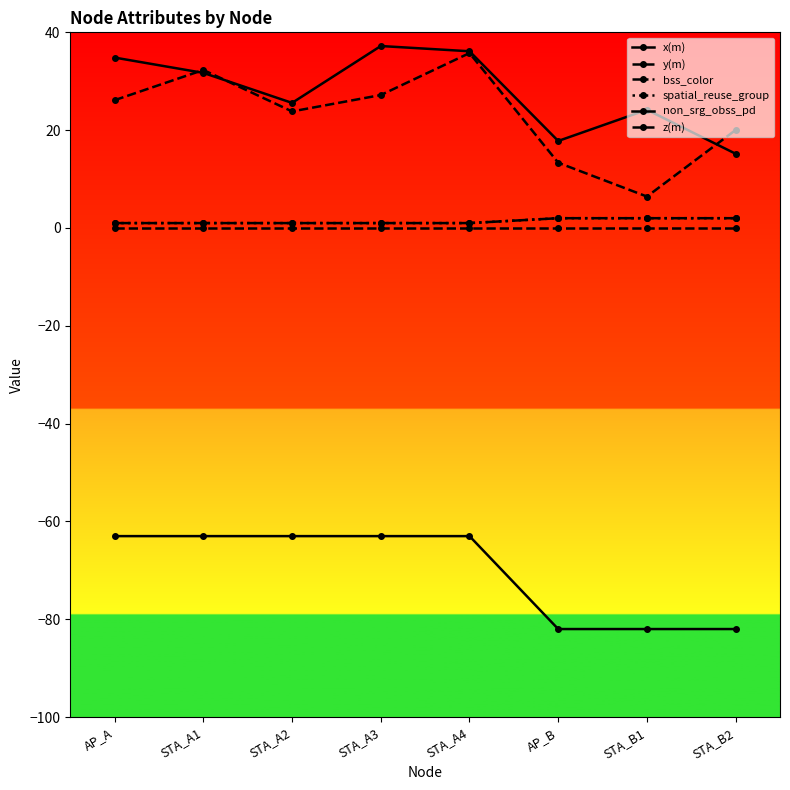

At STA_A3, list the series in order from largest to smallest.

x(m), y(m), bss_color, spatial_reuse_group, z(m), non_srg_obss_pd